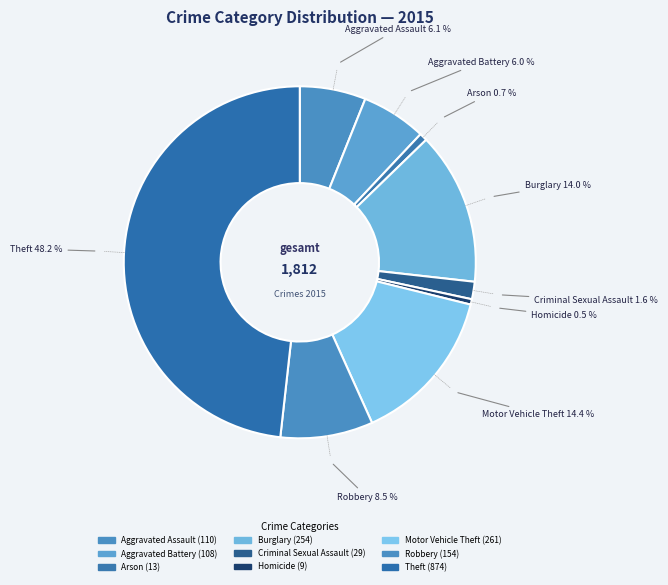

How many segments does this pie chart have?

9